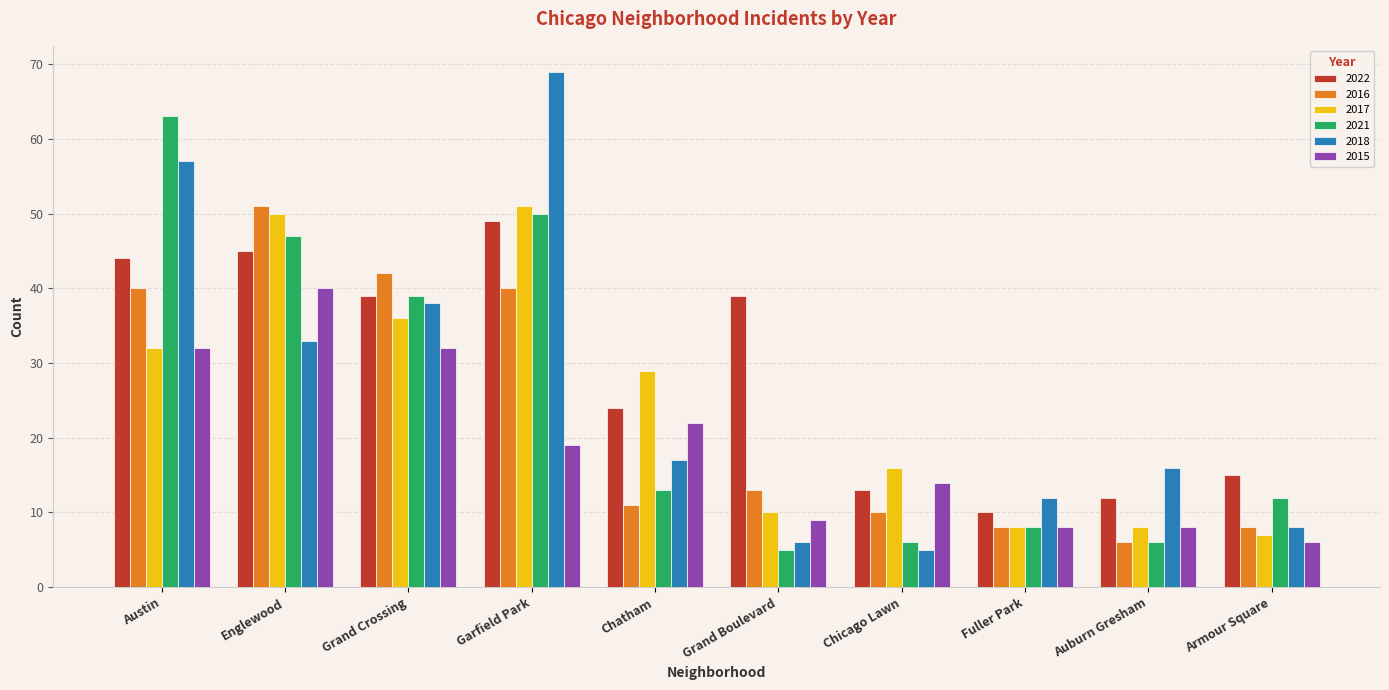

Reading left to right, transcribe all the data shown in this chart.

2022: Austin=44	Englewood=45	Grand Crossing=39	Garfield Park=49	Chatham=24	Grand Boulevard=39	Chicago Lawn=13	Fuller Park=10	Auburn Gresham=12	Armour Square=15
2016: Austin=40	Englewood=51	Grand Crossing=42	Garfield Park=40	Chatham=11	Grand Boulevard=13	Chicago Lawn=10	Fuller Park=8	Auburn Gresham=6	Armour Square=8
2017: Austin=32	Englewood=50	Grand Crossing=36	Garfield Park=51	Chatham=29	Grand Boulevard=10	Chicago Lawn=16	Fuller Park=8	Auburn Gresham=8	Armour Square=7
2021: Austin=63	Englewood=47	Grand Crossing=39	Garfield Park=50	Chatham=13	Grand Boulevard=5	Chicago Lawn=6	Fuller Park=8	Auburn Gresham=6	Armour Square=12
2018: Austin=57	Englewood=33	Grand Crossing=38	Garfield Park=69	Chatham=17	Grand Boulevard=6	Chicago Lawn=5	Fuller Park=12	Auburn Gresham=16	Armour Square=8
2015: Austin=32	Englewood=40	Grand Crossing=32	Garfield Park=19	Chatham=22	Grand Boulevard=9	Chicago Lawn=14	Fuller Park=8	Auburn Gresham=8	Armour Square=6